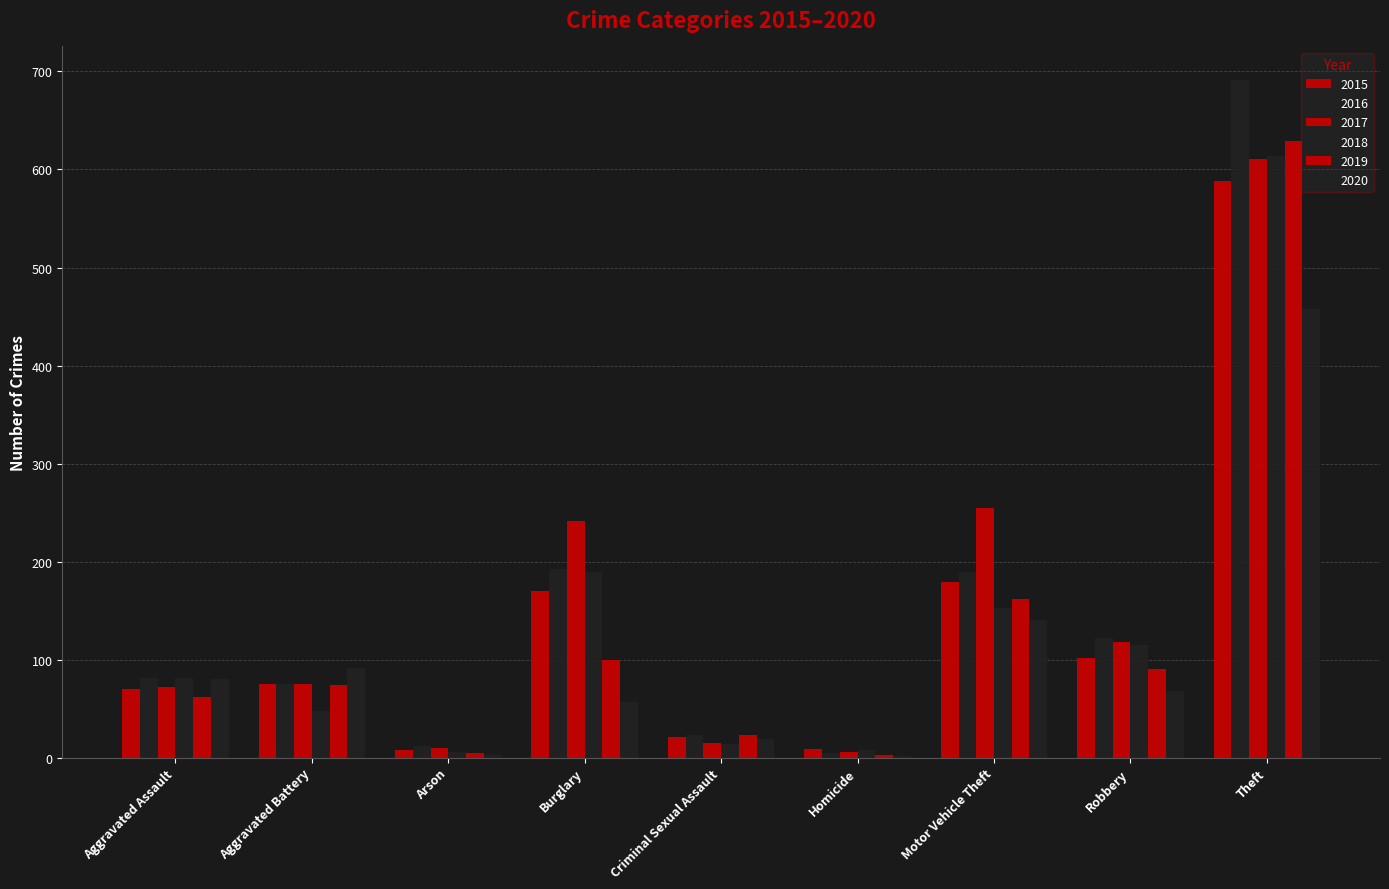

What is the sum of the 2015 values at Motor Vehicle Theft and Robbery?

281